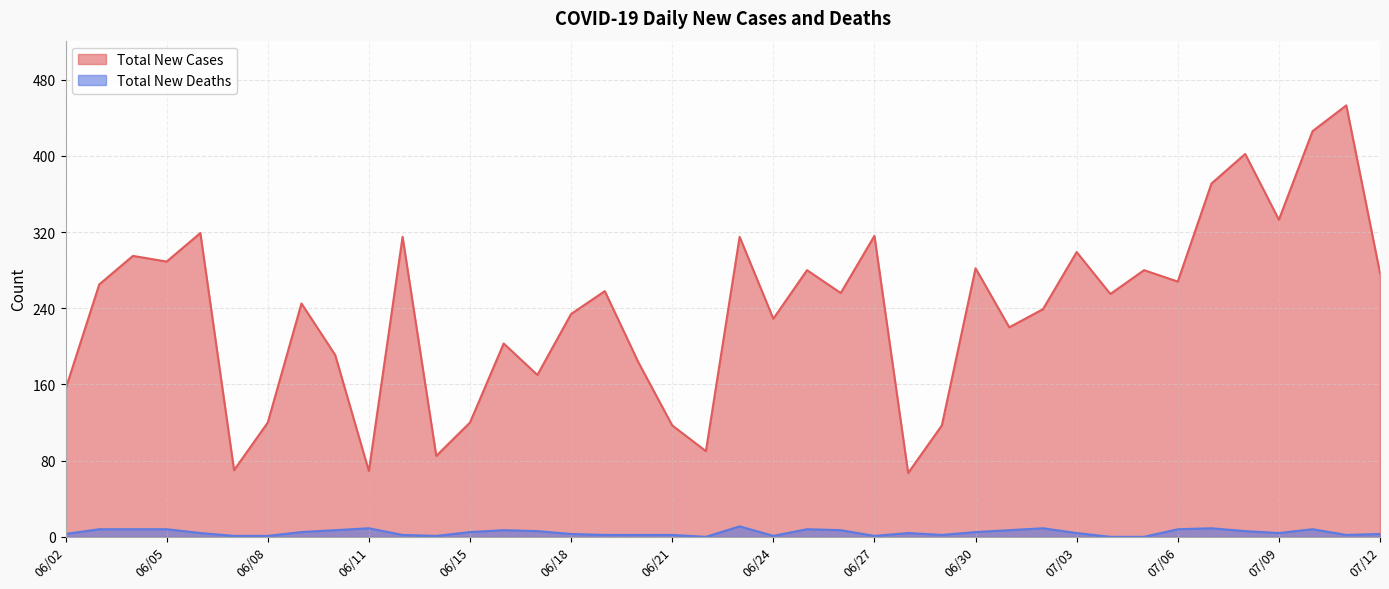

True or false: Total New Cases and Total New Deaths cross at least once.

False